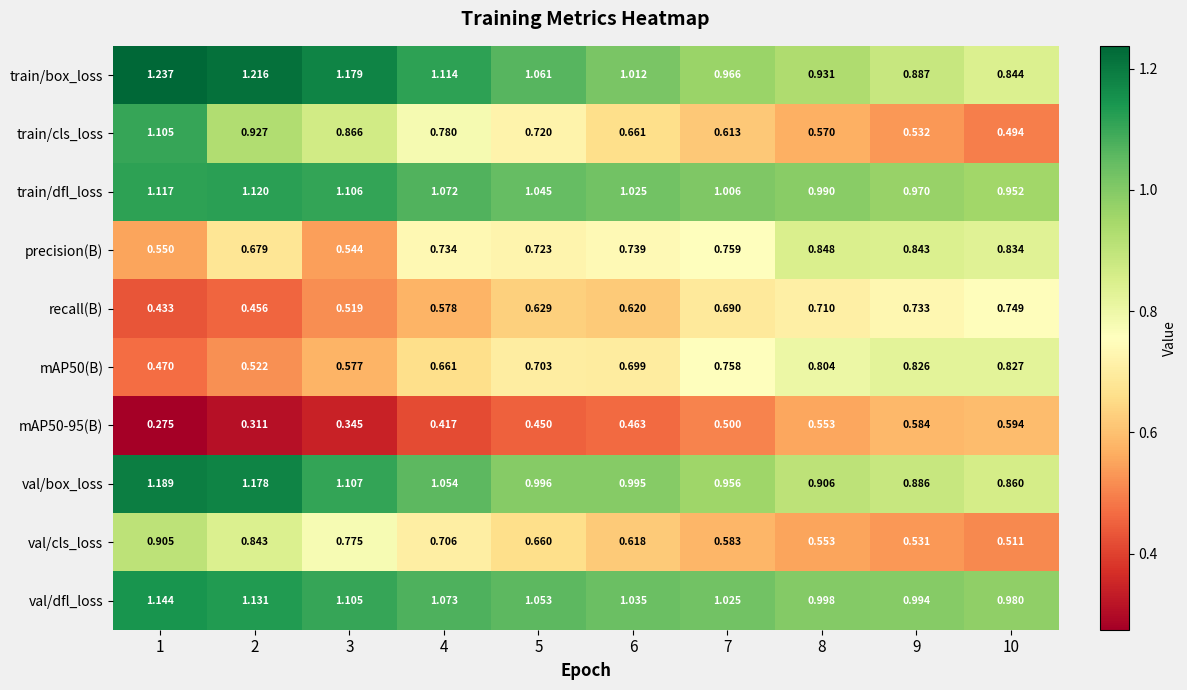

Is the value of train/cls_loss at 5 greater than the value of val/dfl_loss at 10?

No